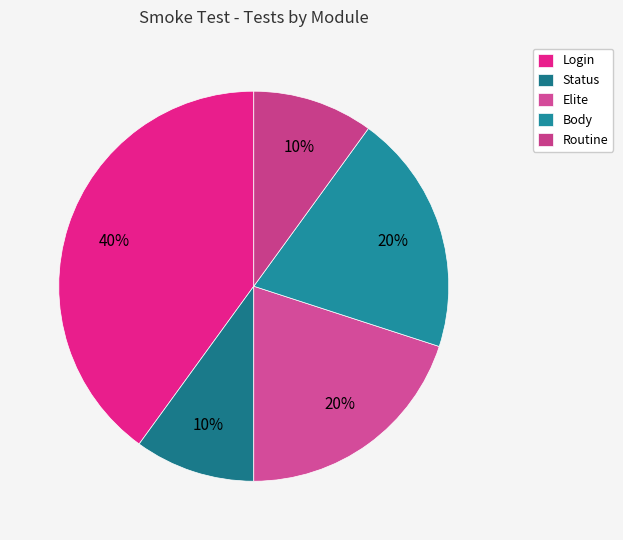

Which category has the biggest portion of the pie?

Login